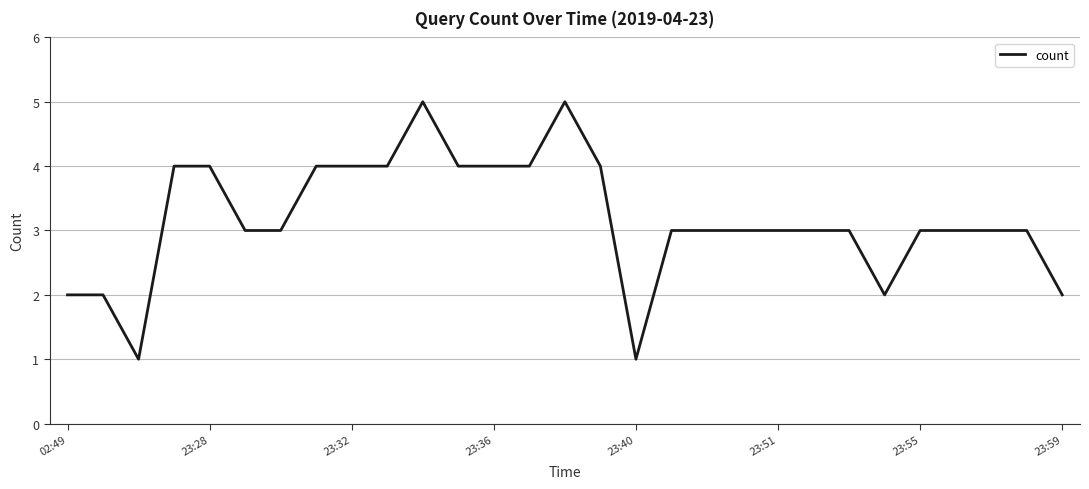

What is the average value?

3